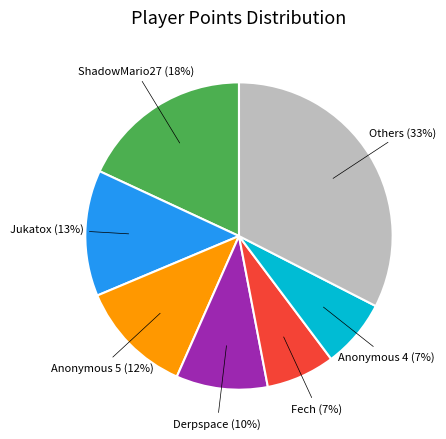

How many slices are in this pie chart?

7